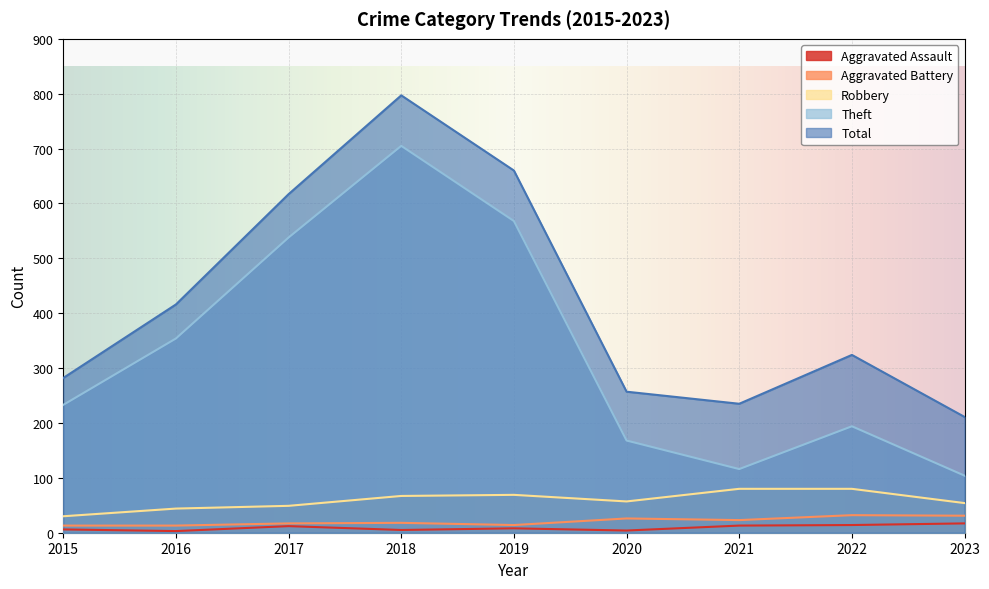

Reading left to right, extract all data points from this chart.

Aggravated Assault: 2015=6	2016=3	2017=12	2018=5	2019=8	2020=4	2021=13	2022=14	2023=17
Aggravated Battery: 2015=13	2016=13	2017=17	2018=18	2019=14	2020=26	2021=23	2022=32	2023=31
Robbery: 2015=30	2016=44	2017=49	2018=67	2019=69	2020=57	2021=80	2022=80	2023=54
Theft: 2015=233	2016=354	2017=538	2018=705	2019=568	2020=168	2021=116	2022=194	2023=104
Total: 2015=282	2016=416	2017=617	2018=797	2019=660	2020=257	2021=235	2022=324	2023=211